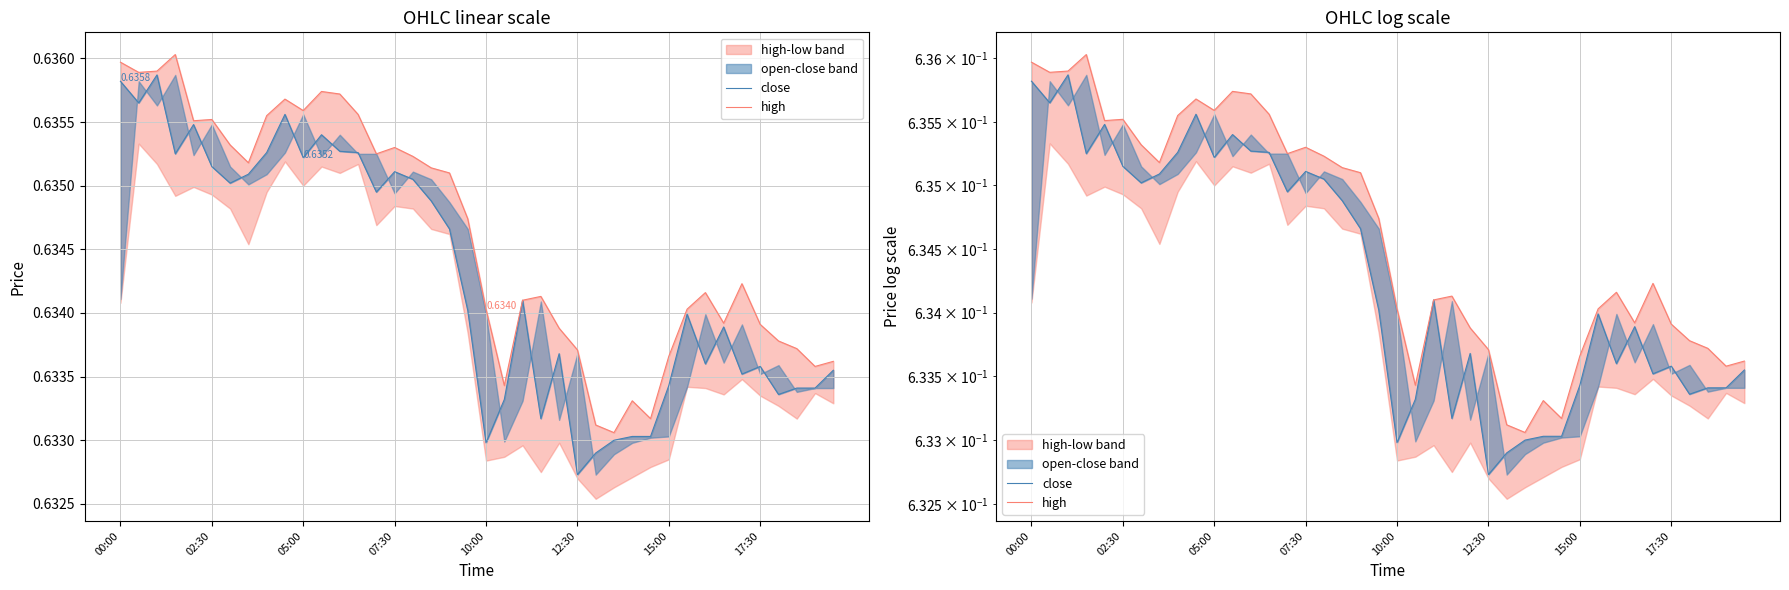

Rank the series by their average value, from lowest to highest.

close, high